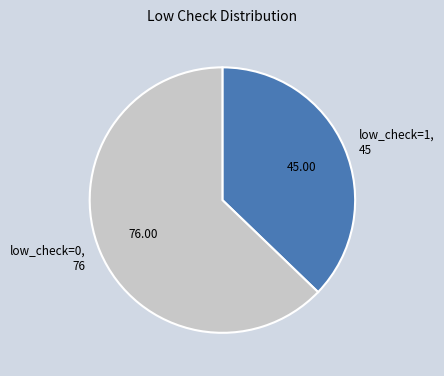

Which has a higher value, low_check=0, 76 or low_check=1, 45?

low_check=0, 76